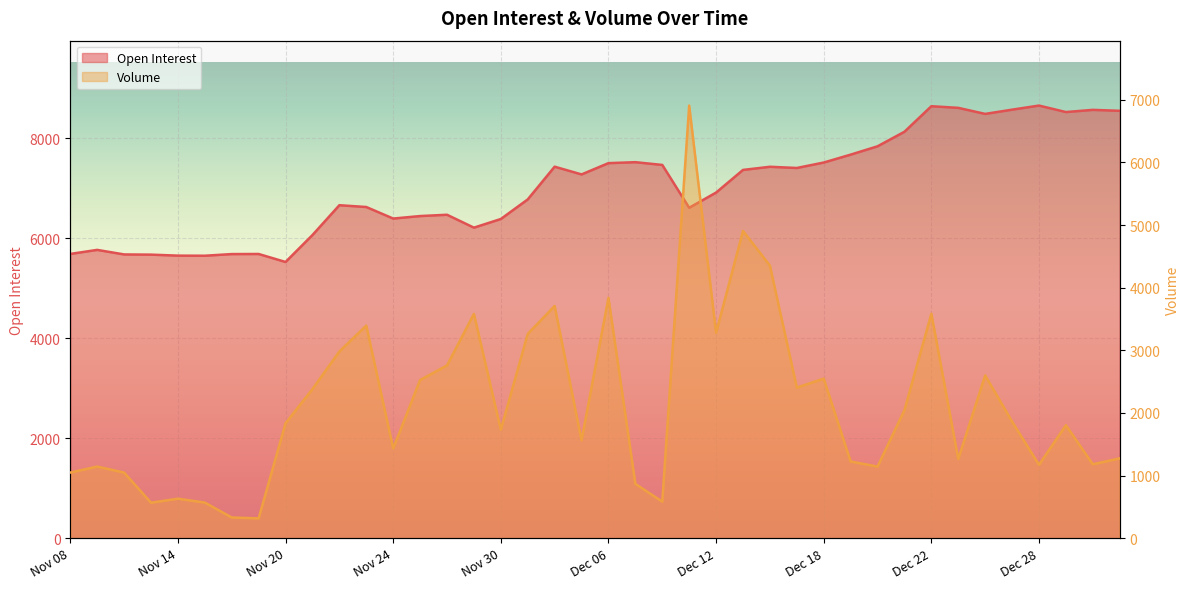

Reading left to right, list all the values displayed in this chart.

Open Interest: Nov 08=5687	Nov 09=5768	Nov 10=5677	Nov 13=5673	Nov 14=5653	Nov 15=5651	Nov 16=5684	Nov 17=5686	Nov 20=5526	Nov 21=6065	Nov 22=6662	Nov 23=6626	Nov 24=6395	Nov 27=6445	Nov 28=6471	Nov 29=6213	Nov 30=6386	Dec 01=6778	Dec 04=7433	Dec 05=7278	Dec 06=7504	Dec 07=7523	Dec 08=7468	Dec 11=6611	Dec 12=6915	Dec 13=7368	Dec 14=7431	Dec 15=7407	Dec 18=7516	Dec 19=7674	Dec 20=7841	Dec 21=8132	Dec 22=8643	Dec 25=8610	Dec 26=8489	Dec 27=8574	Dec 28=8656	Dec 29=8526	Jan 02=8570	Jan 03=8551
Volume: Nov 08=1047	Nov 09=1143	Nov 10=1047	Nov 13=566	Nov 14=630	Nov 15=568	Nov 16=330	Nov 17=316	Nov 20=1835	Nov 21=2380	Nov 22=2981	Nov 23=3394	Nov 24=1432	Nov 27=2525	Nov 28=2758	Nov 29=3581	Nov 30=1731	Dec 01=3261	Dec 04=3708	Dec 05=1562	Dec 06=3837	Dec 07=867	Dec 08=583	Dec 11=6908	Dec 12=3280	Dec 13=4906	Dec 14=4352	Dec 15=2404	Dec 18=2547	Dec 19=1224	Dec 20=1143	Dec 21=2044	Dec 22=3583	Dec 25=1265	Dec 26=2599	Dec 27=1861	Dec 28=1171	Dec 29=1803	Jan 02=1180	Jan 03=1274